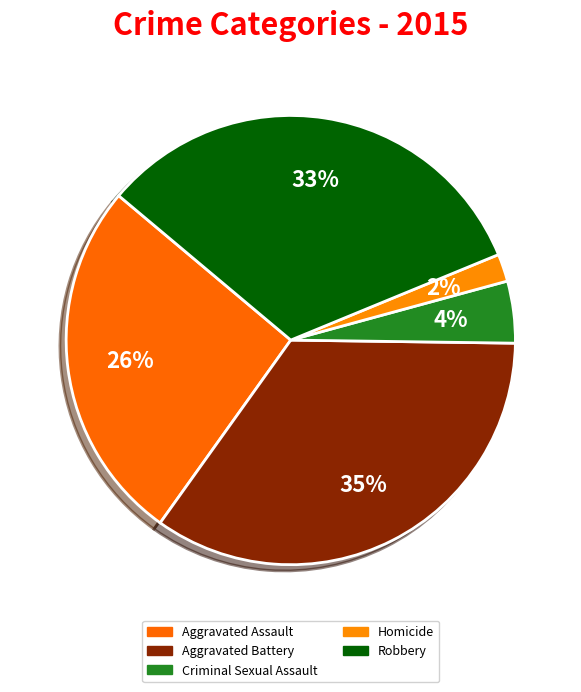

How many segments does this pie chart have?

5